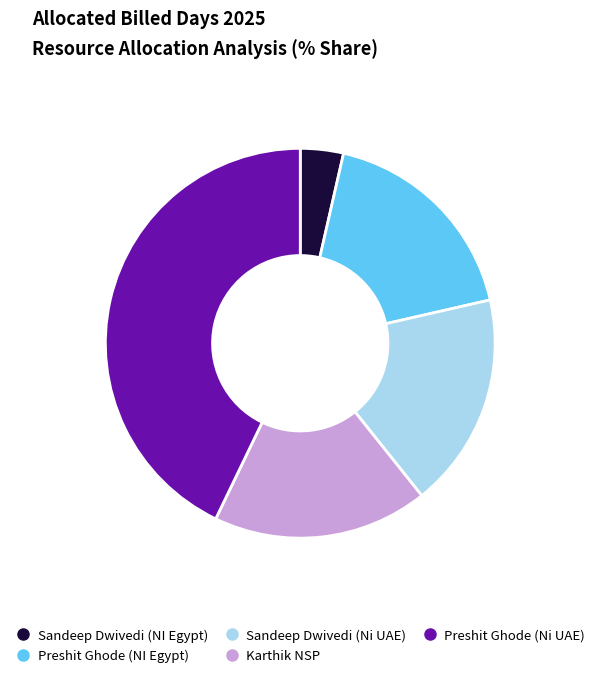

Count the number of slices in the pie.

5